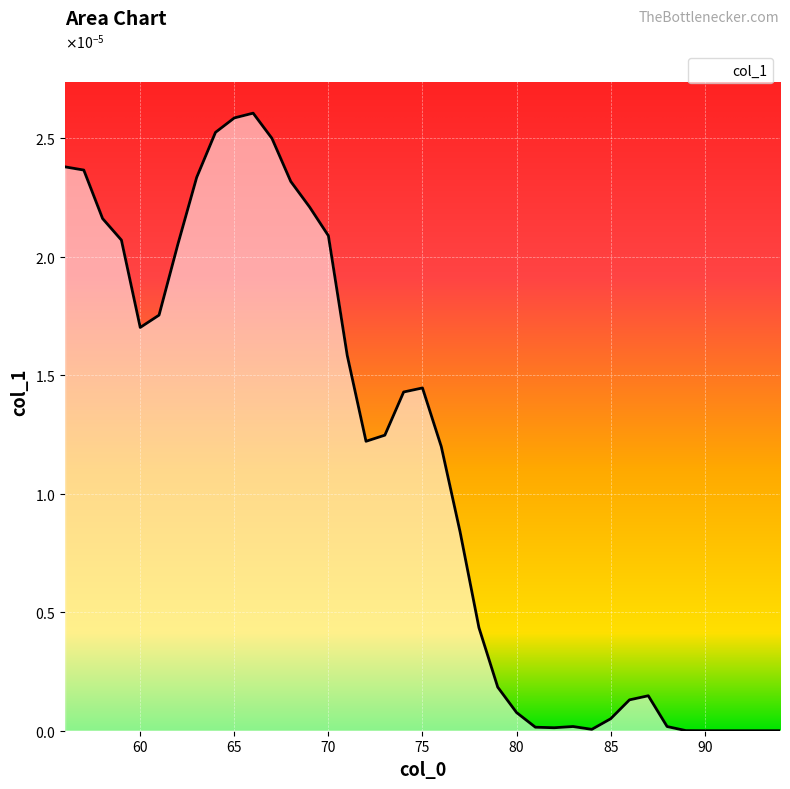

Does the chart display data point markers on the line(s)?

No